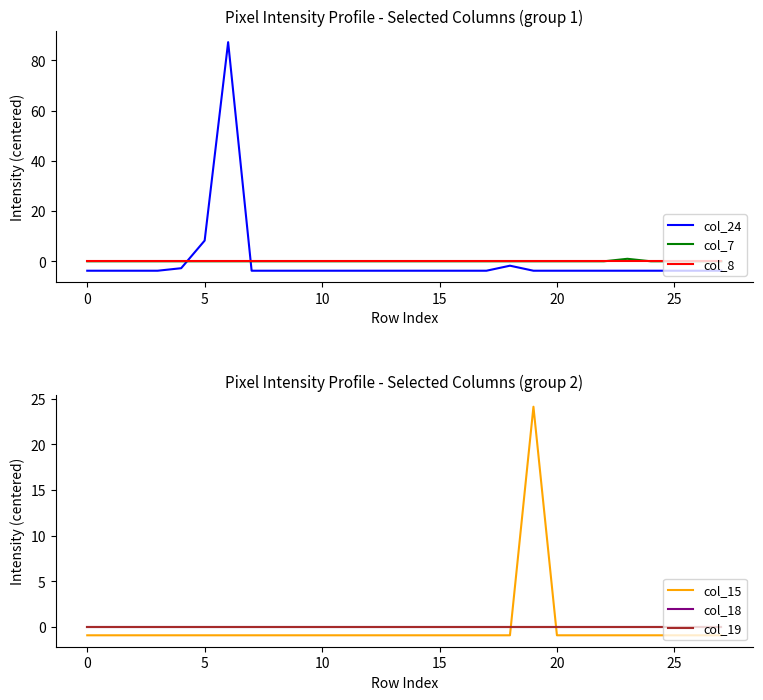

Count the number of data series in this chart.

6